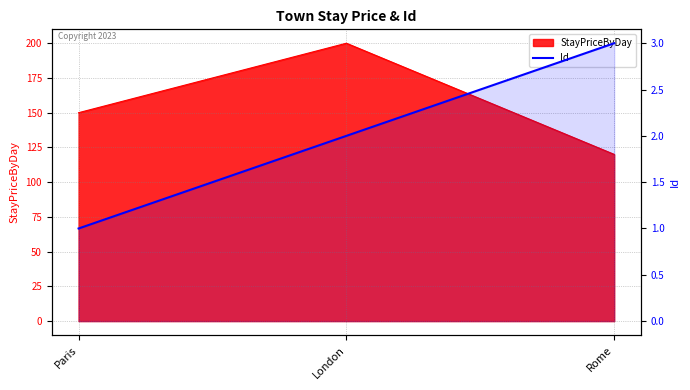

How many data points does each series have?

3